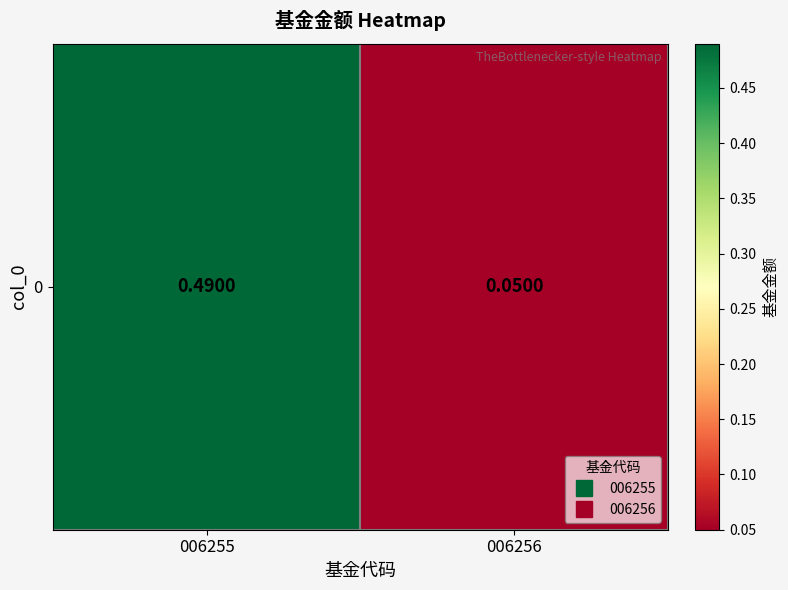

What is the average value?

0.3